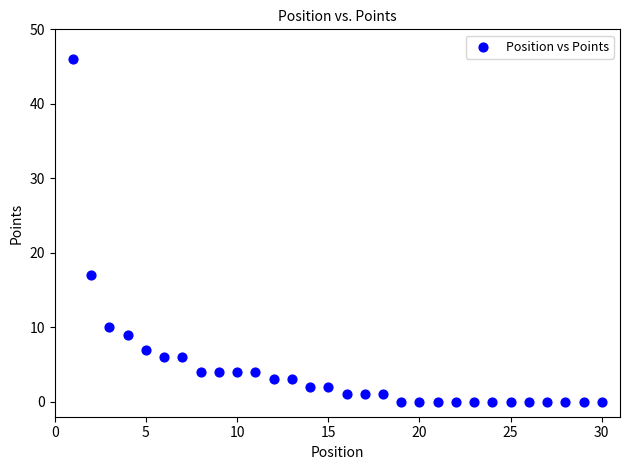

What is the range of X values (max minus min)?

29